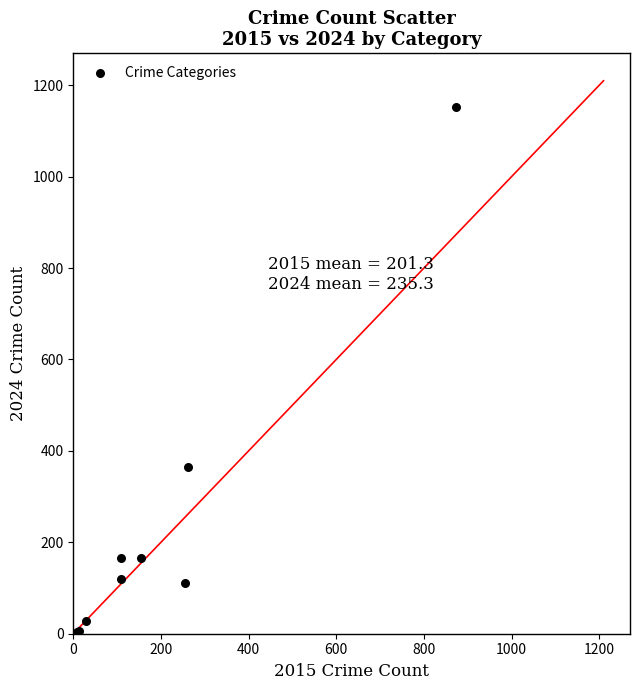

What Y value in the scatter plot is closest to 578?

365